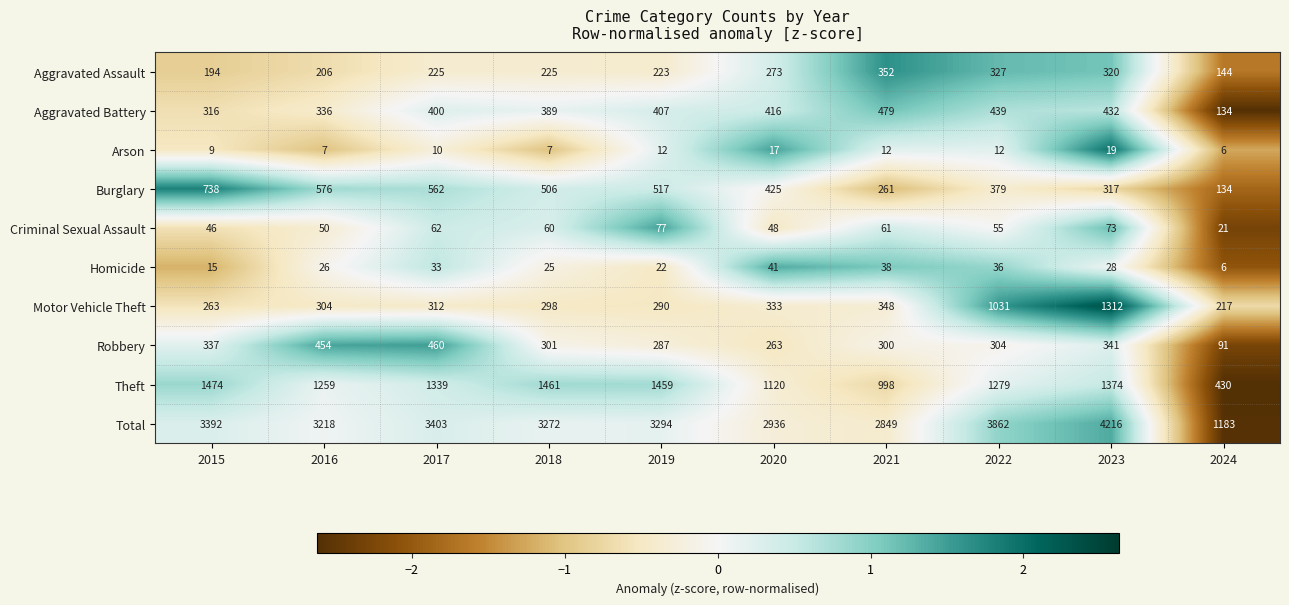

At which category is the sum across all series the highest?

2023